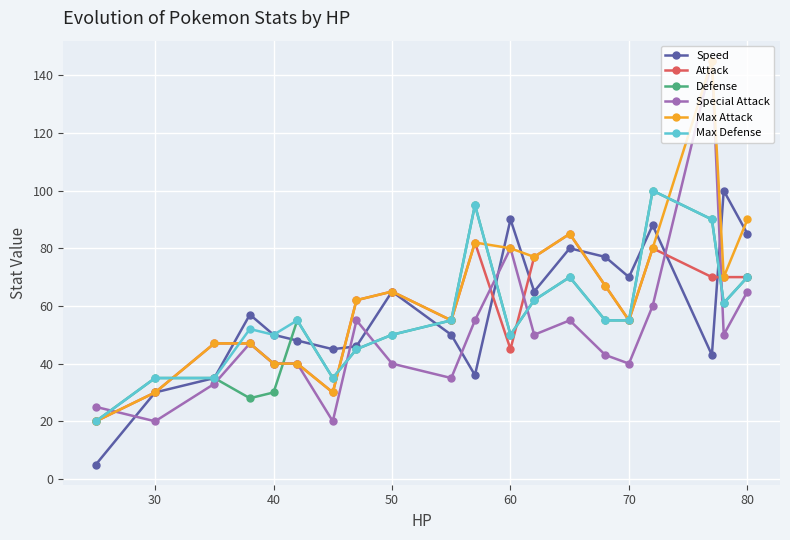

What is the sum of all Max Attack values?

1267